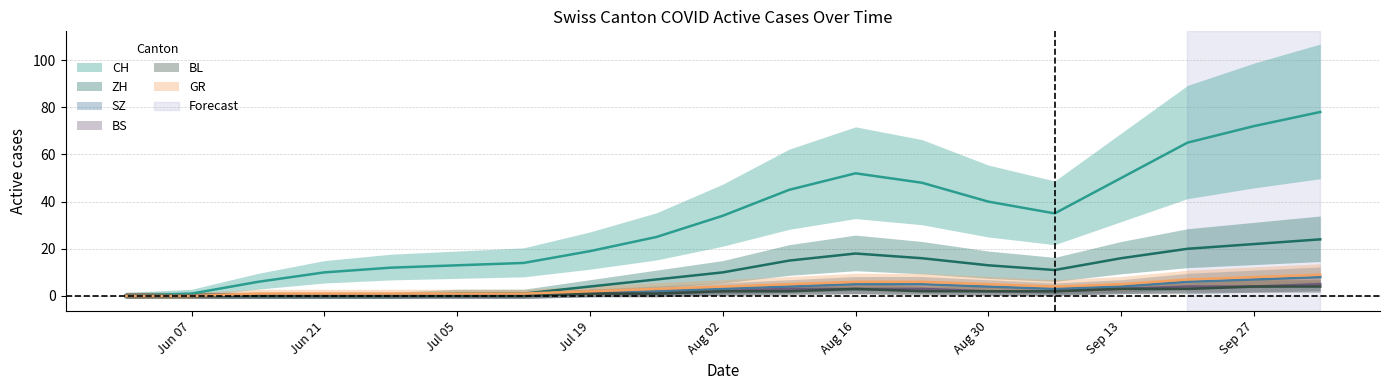

True or false: GR and SZ cross at least once.

False